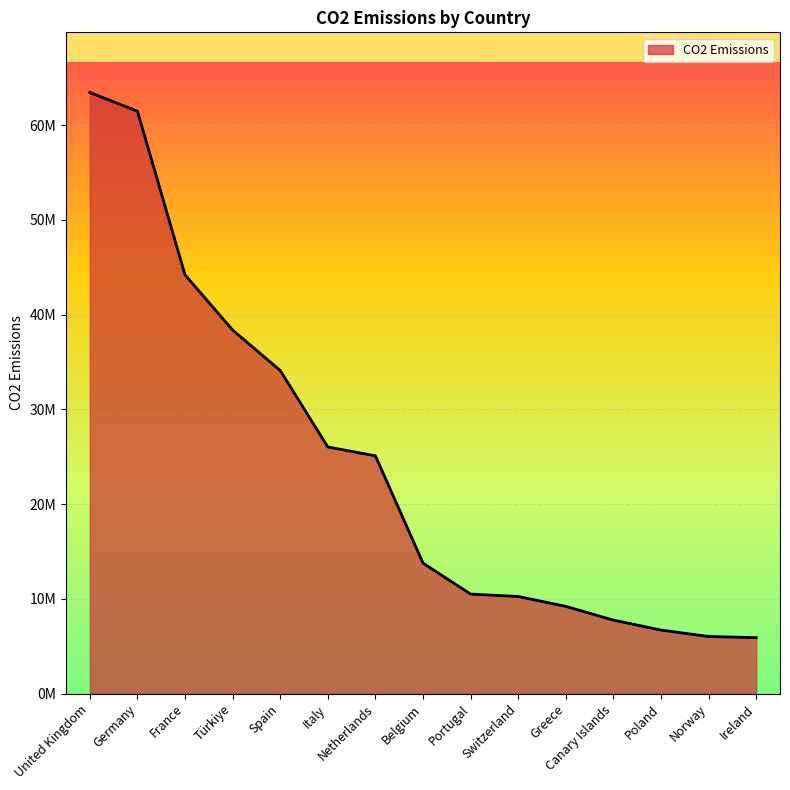

What is the maximum value shown in the chart?

63457711.6